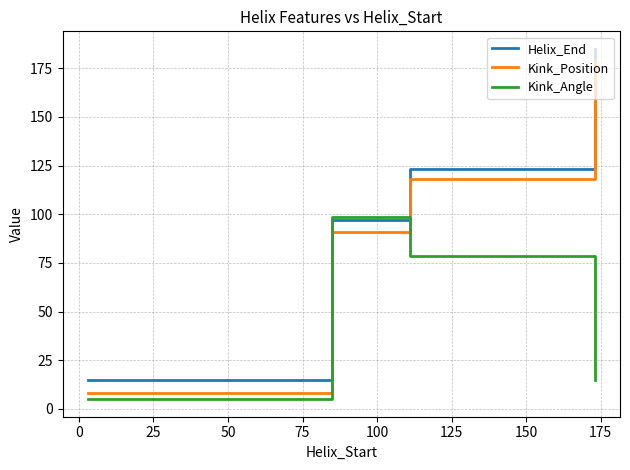

After their last crossing, which series has the higher values: Kink_Angle or Kink_Position?

Kink_Position